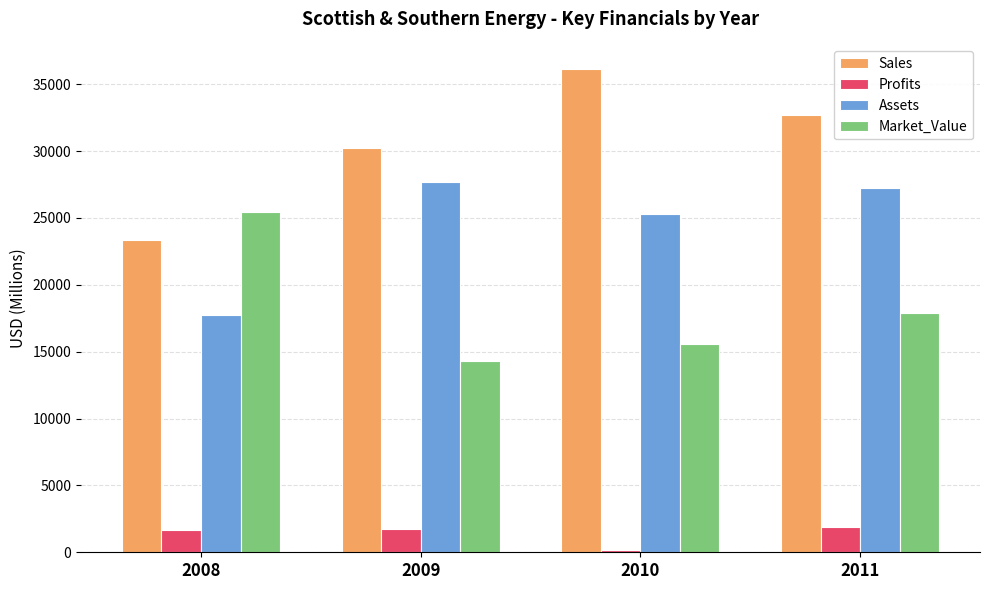

List the series in order of their overall mean, lowest first.

Profits, Market_Value, Assets, Sales